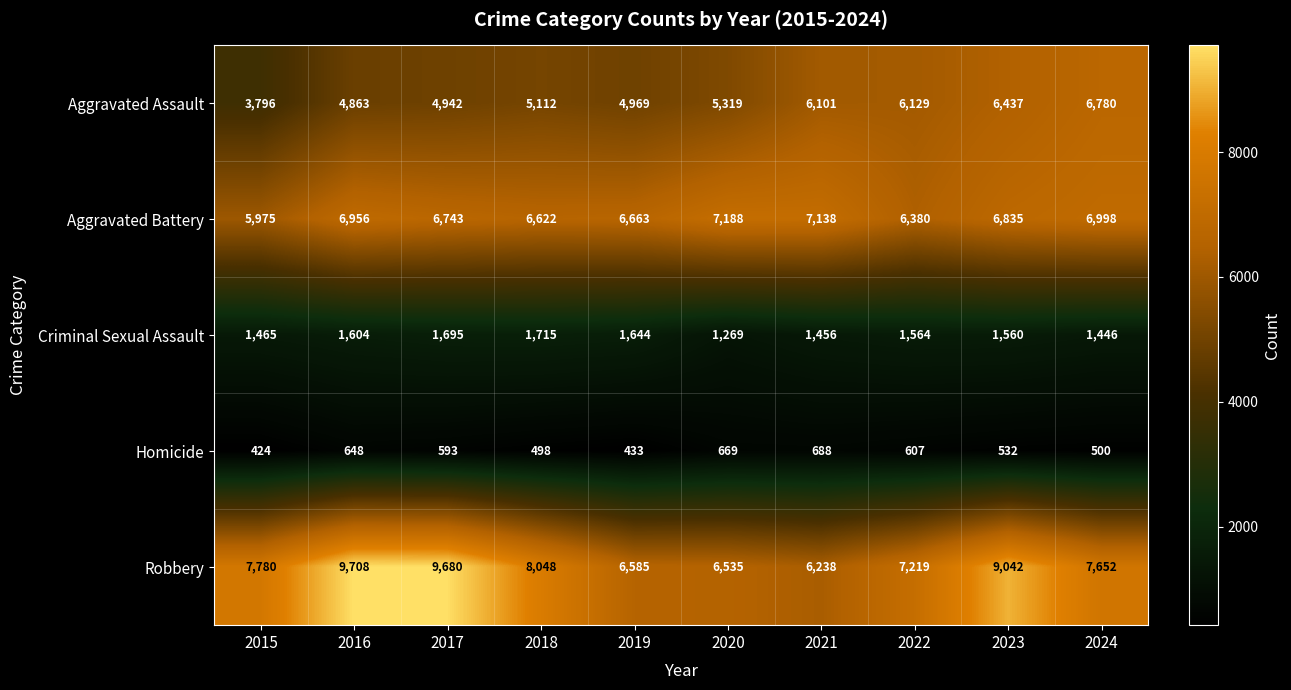

How many distinct data groups are displayed?

5